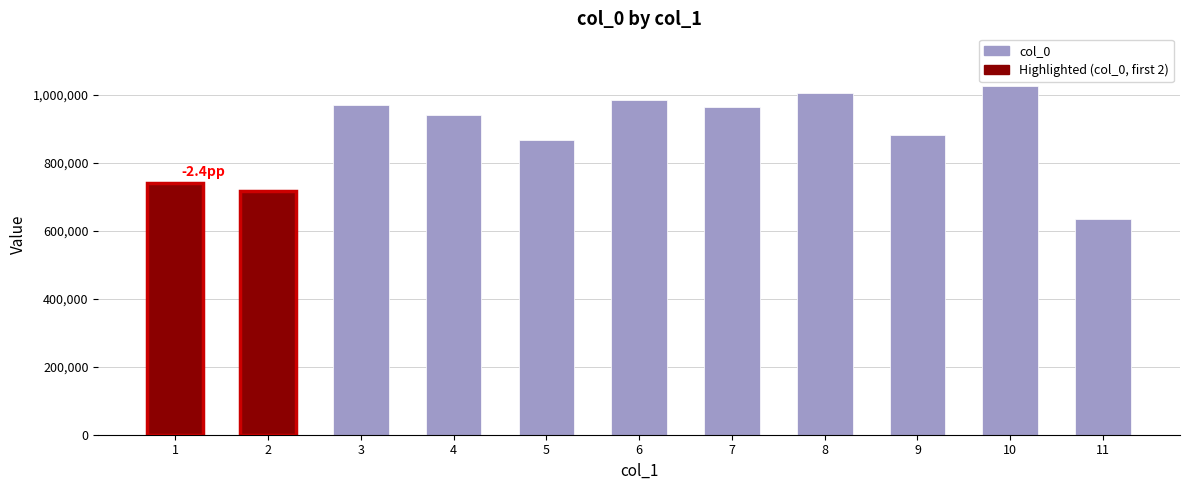

The chart shows a value of 882203 at 9. True or false?

True